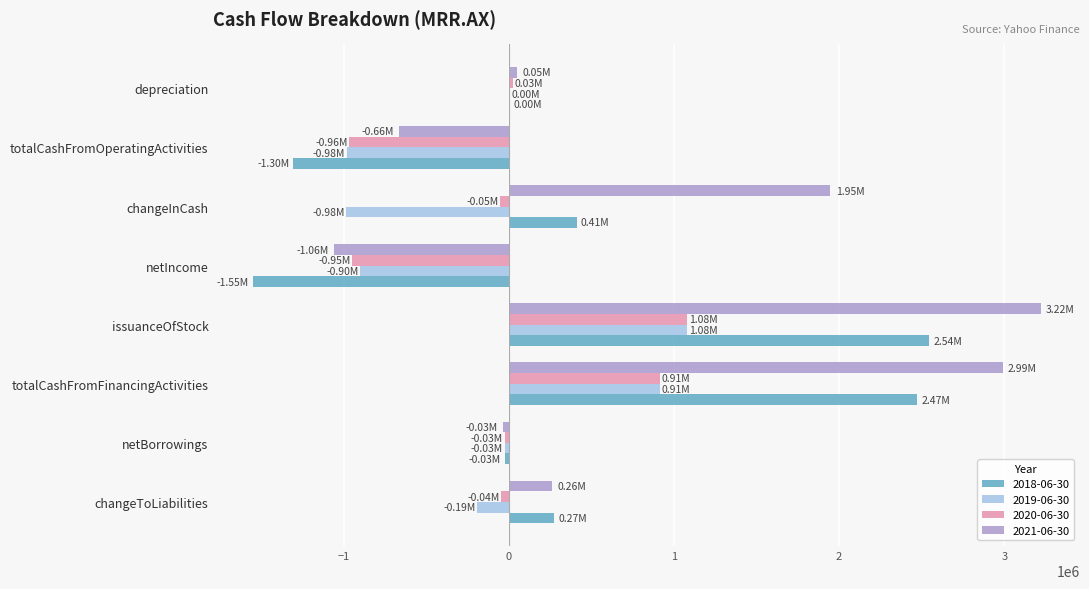

Which series has the largest total across all categories?

2021-06-30